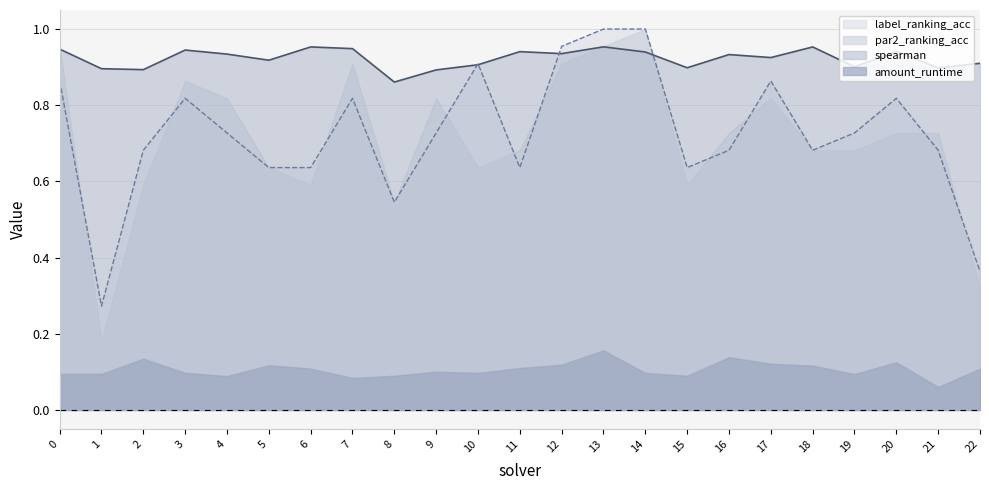

At which category does label_ranking_acc reach its first local valley?

1